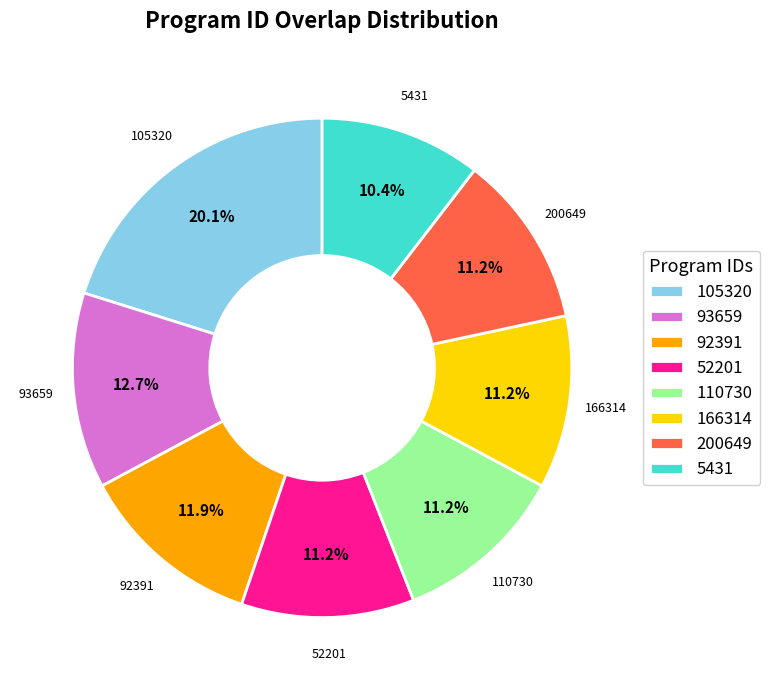

Do 166314 and 105320 together represent more than half of the pie?

No